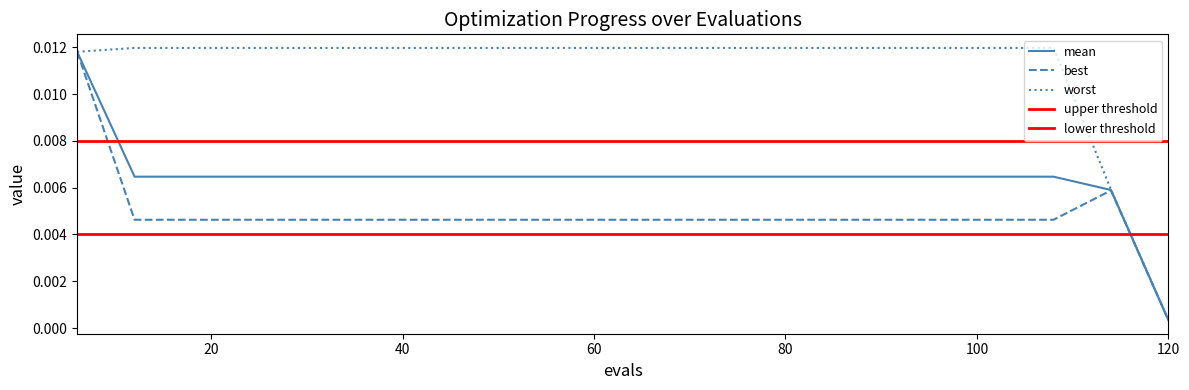

True or false: worst has more than 1 points higher than both neighbors.

False